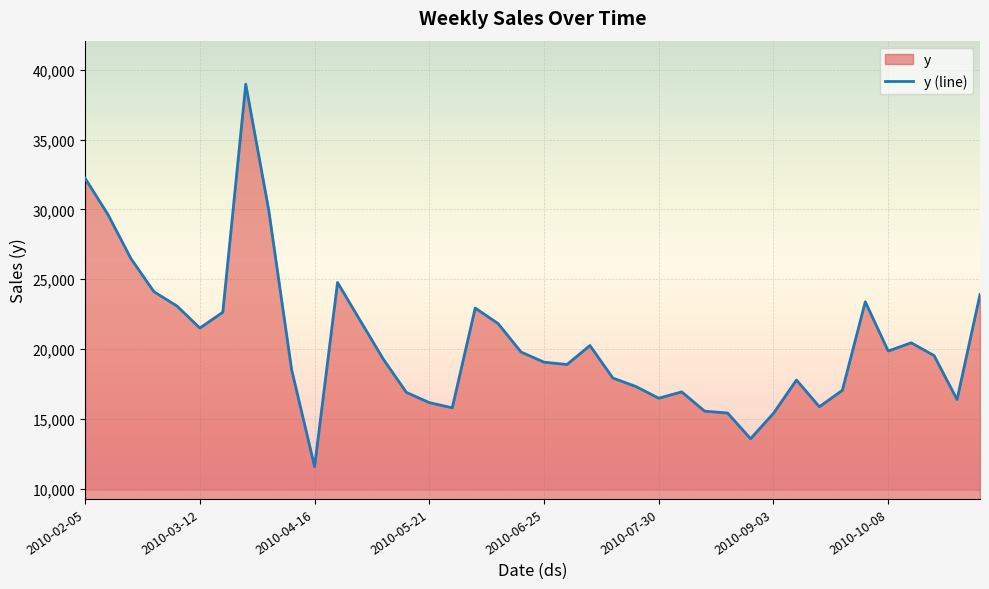

Where is the first local minimum?

2010-03-12